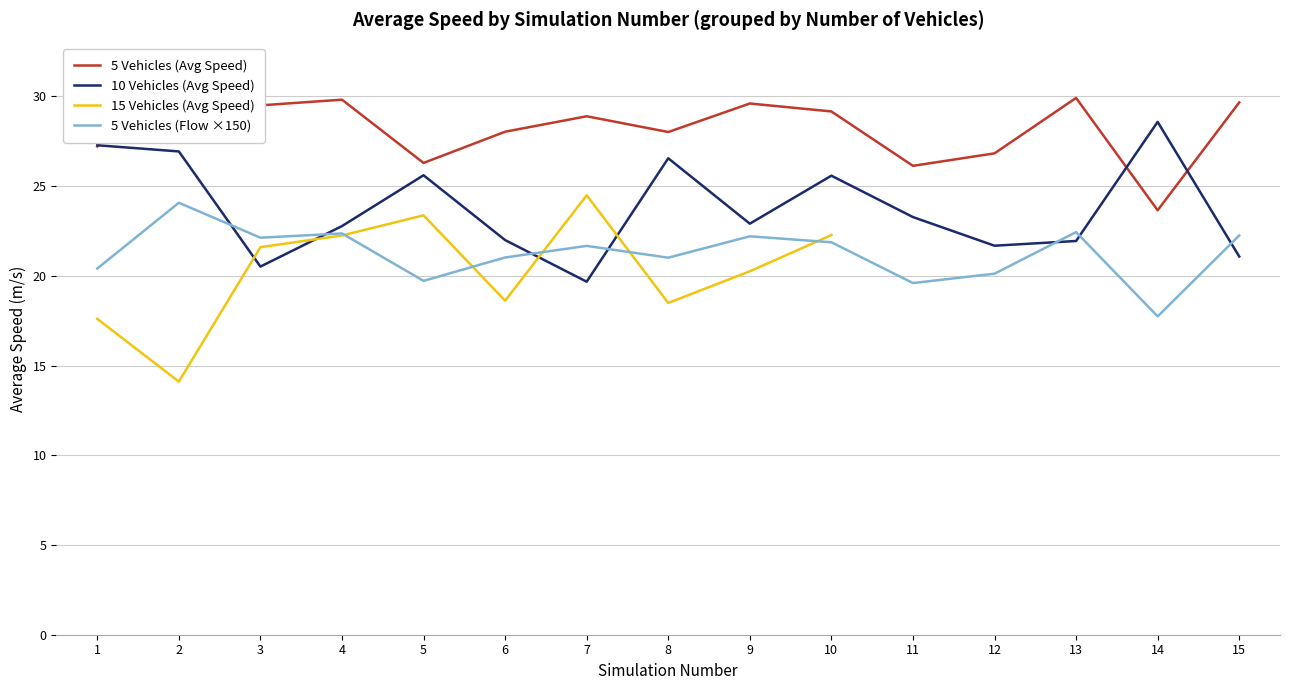

What is the value of the 5 Vehicles (Flow ×150) point at the 10th from the left?

21.9